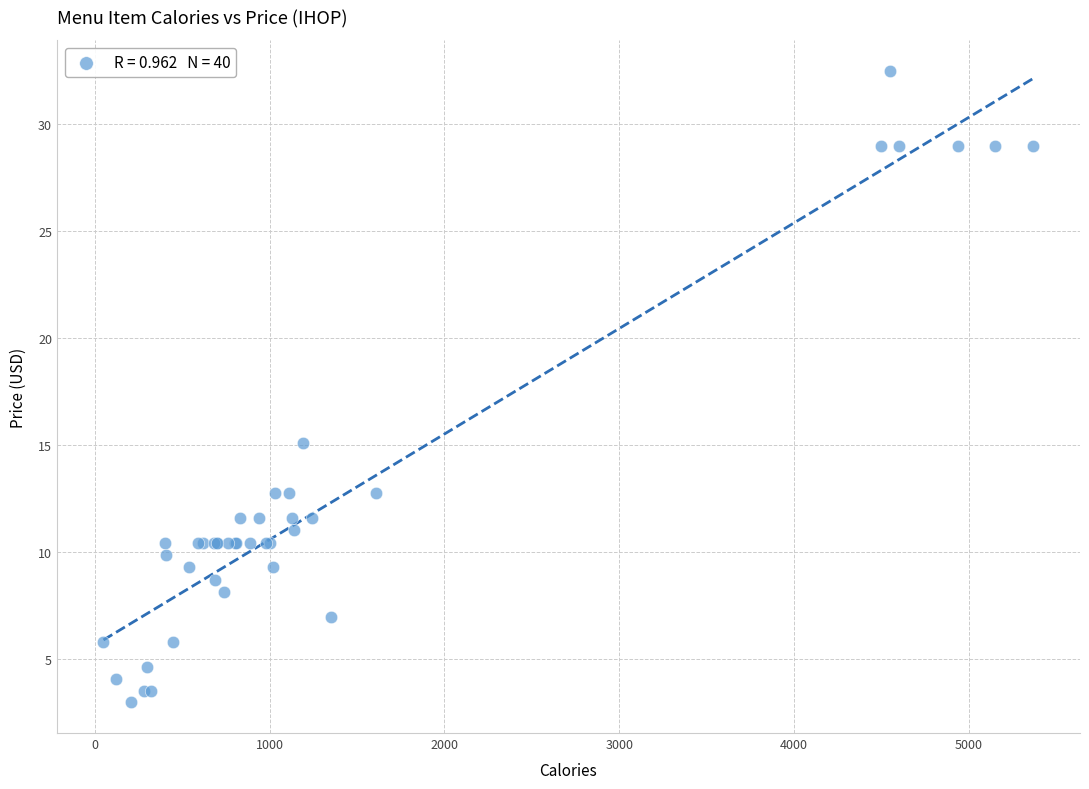

What Y value in the scatter plot is closest to 17?

15.1